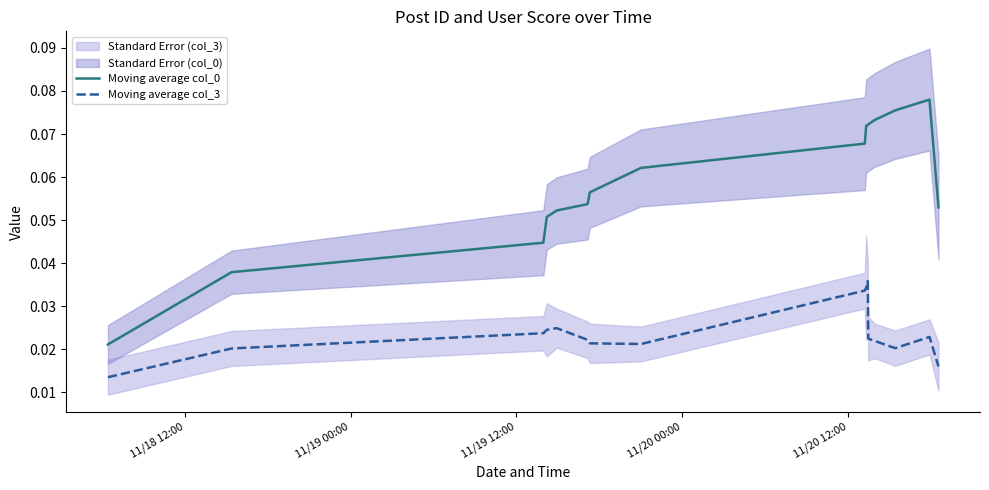

Which series has the largest range (max minus min)?

Moving average col_0